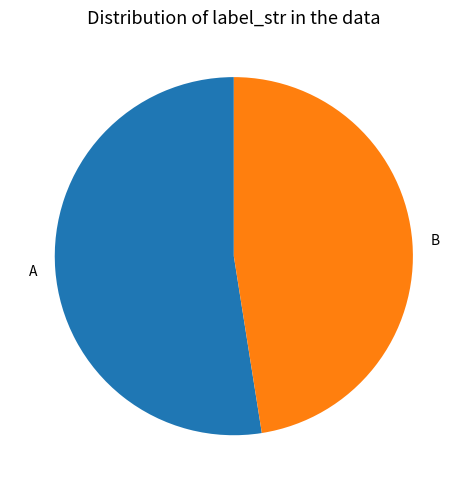

Rank the categories by value from highest to lowest.

A, B